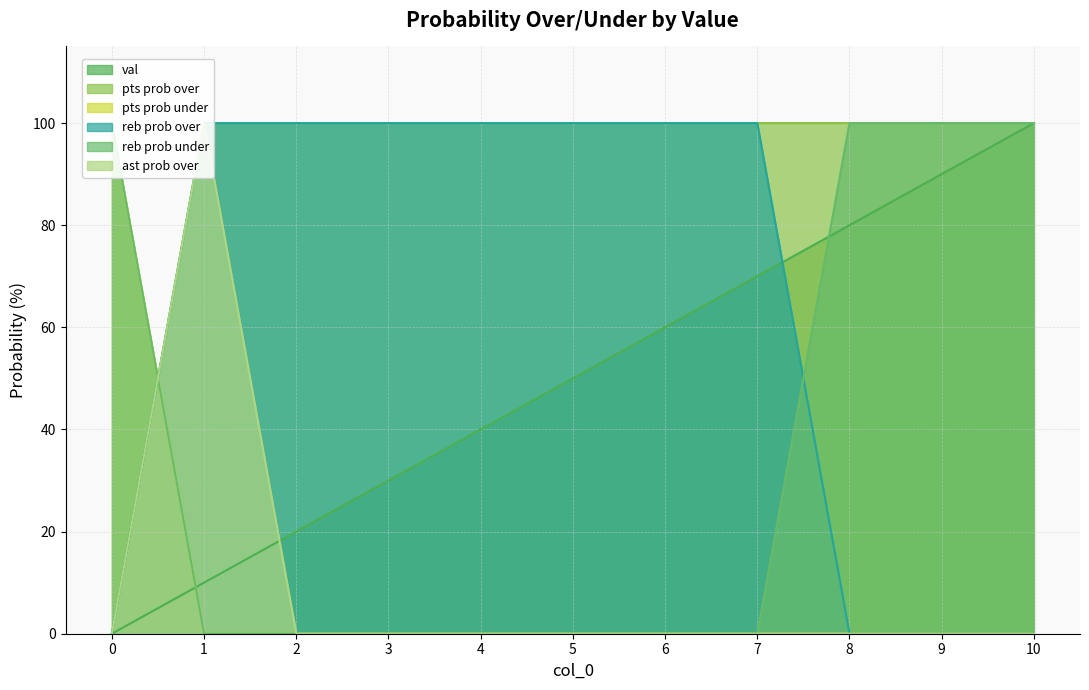

What are all the series names shown in the legend?

val, pts prob over, pts prob under, reb prob over, reb prob under, ast prob over